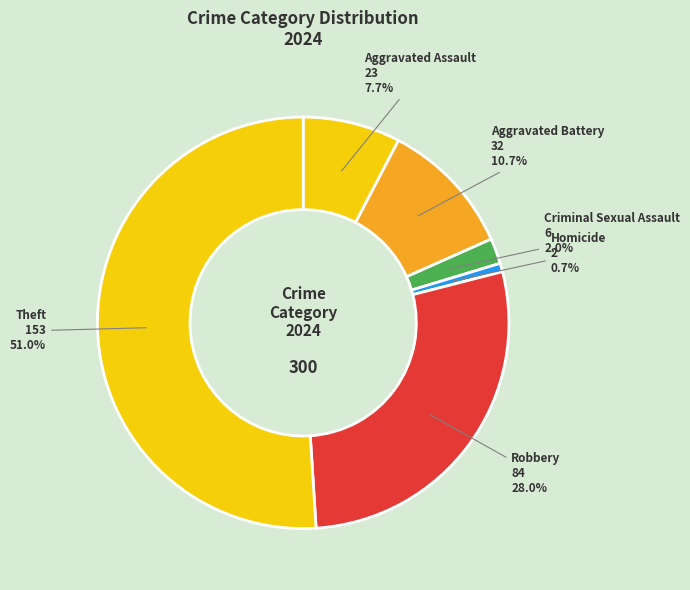

What is the ratio of the value at Homicide to the value at Aggravated Assault?

0.1